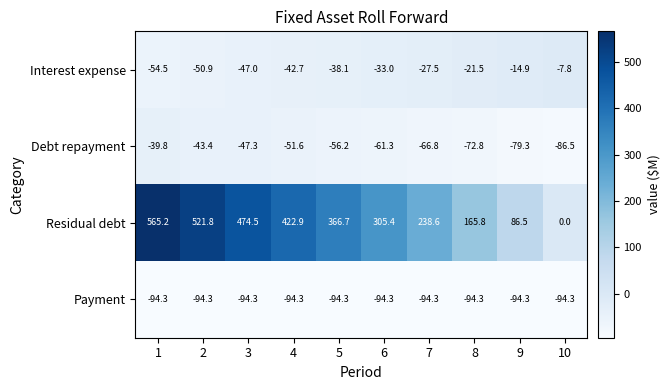

The value of Payment at 5 is -94.3. True or false?

True